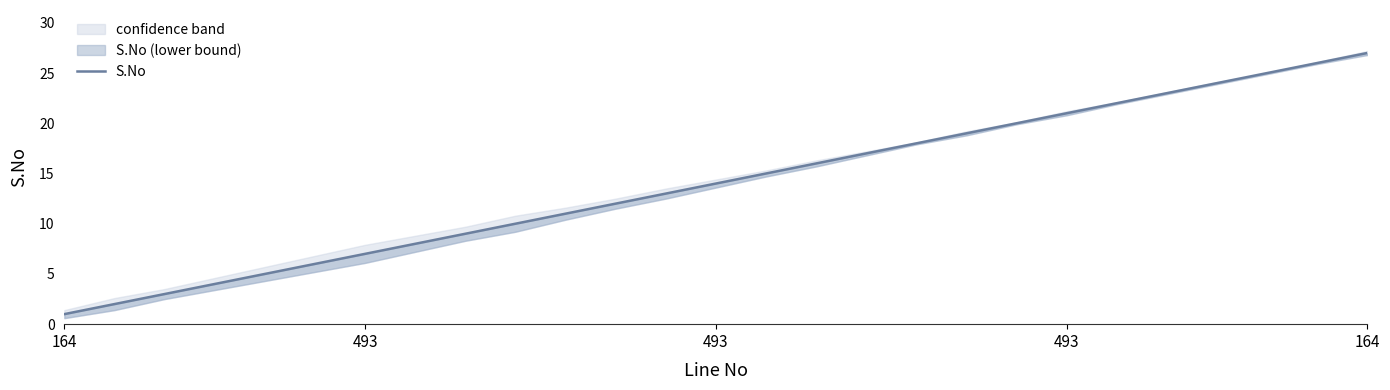

How many lines are shown in the chart?

1